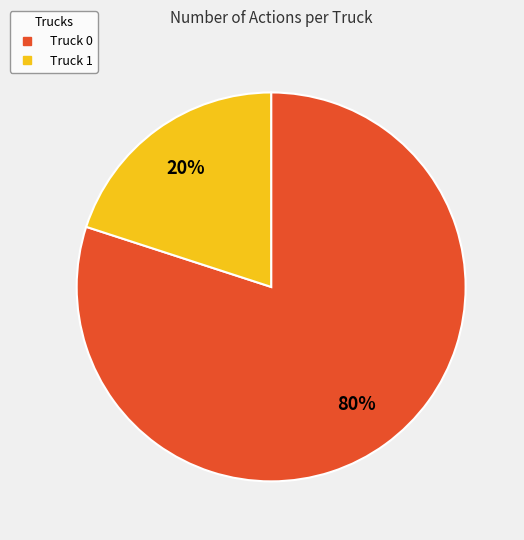

To the nearest percent, what is the average slice percentage?

50%